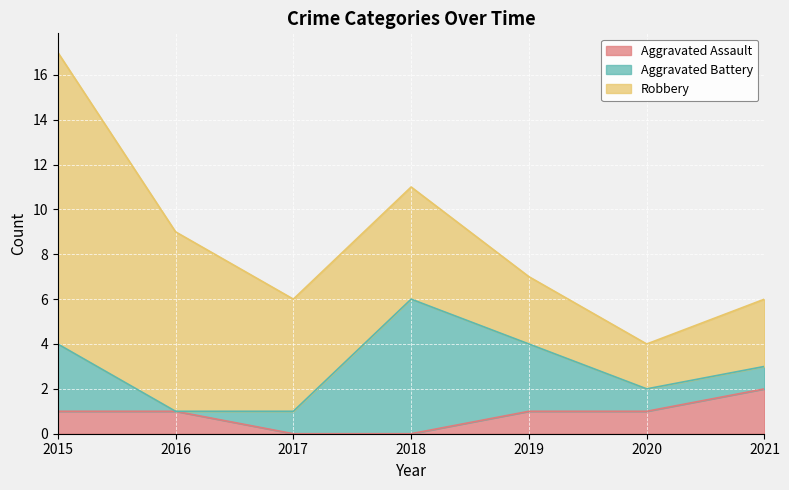

Rank the series by their maximum value, from lowest to highest.

Aggravated Assault, Aggravated Battery, Robbery